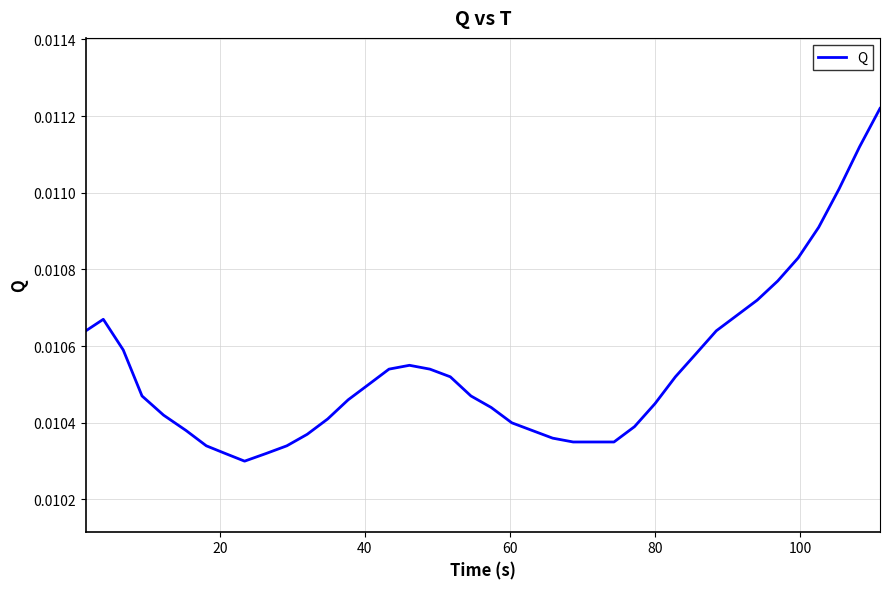

Count the values in the range 0 to 1.

40